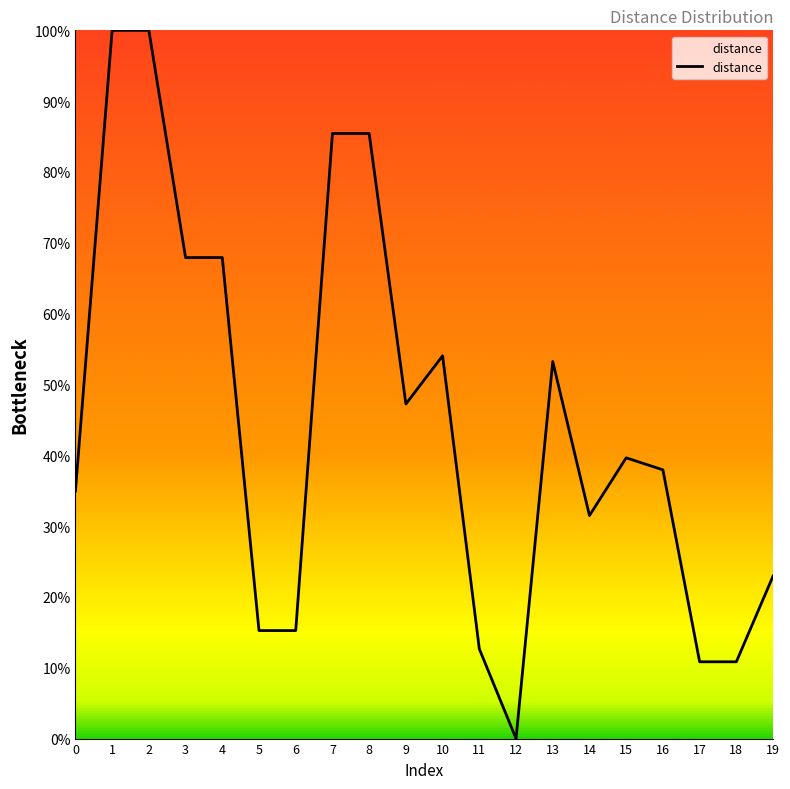

Is it true that the value at 4 is 97.6?

False